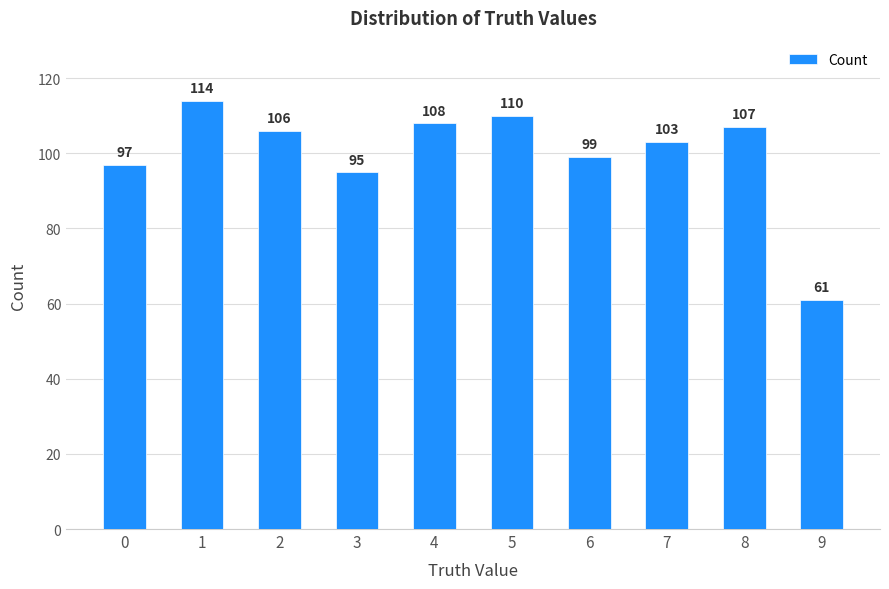

How many values are below 106?

5